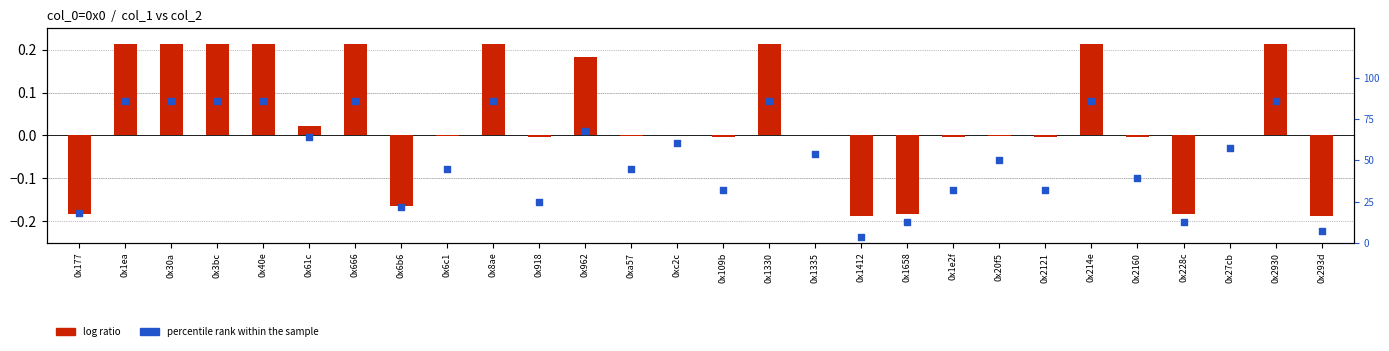

Which series contains the lowest Y value?

log ratio